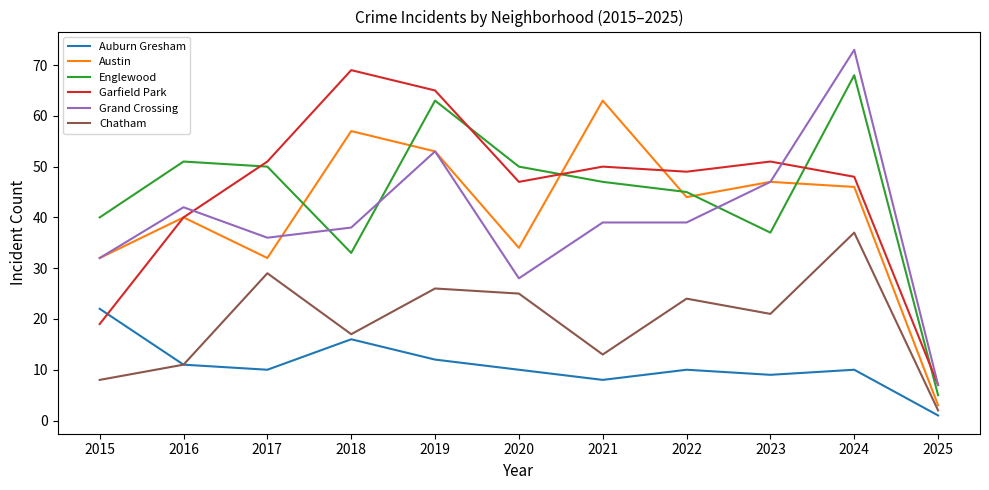

What is the smallest value displayed?

1